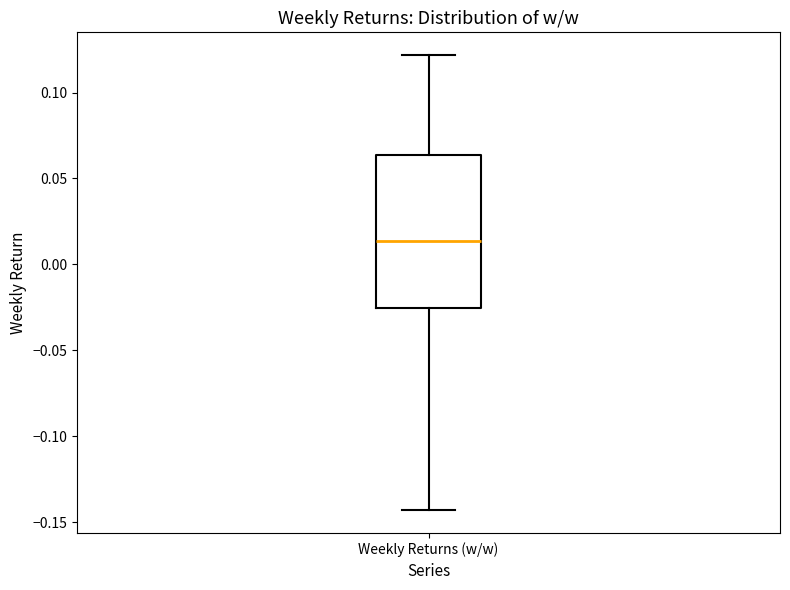

Where does the lower whisker of the box for Weekly Returns (w/w) end on the y-axis? The values are not printed on the chart, so give them approximately, as read against the axis.

-0.145